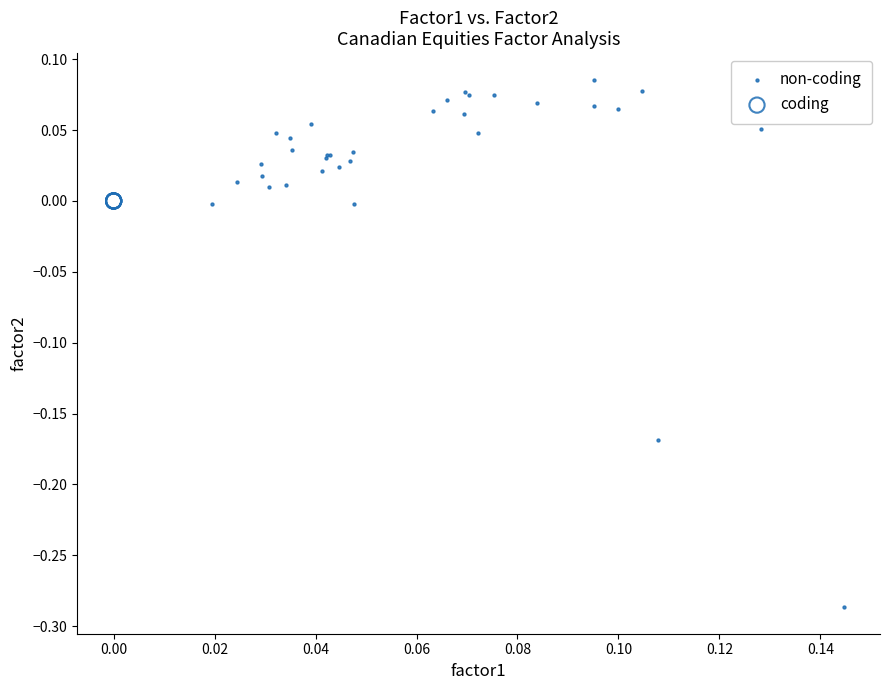

What are all the series names shown in the legend?

non-coding, coding